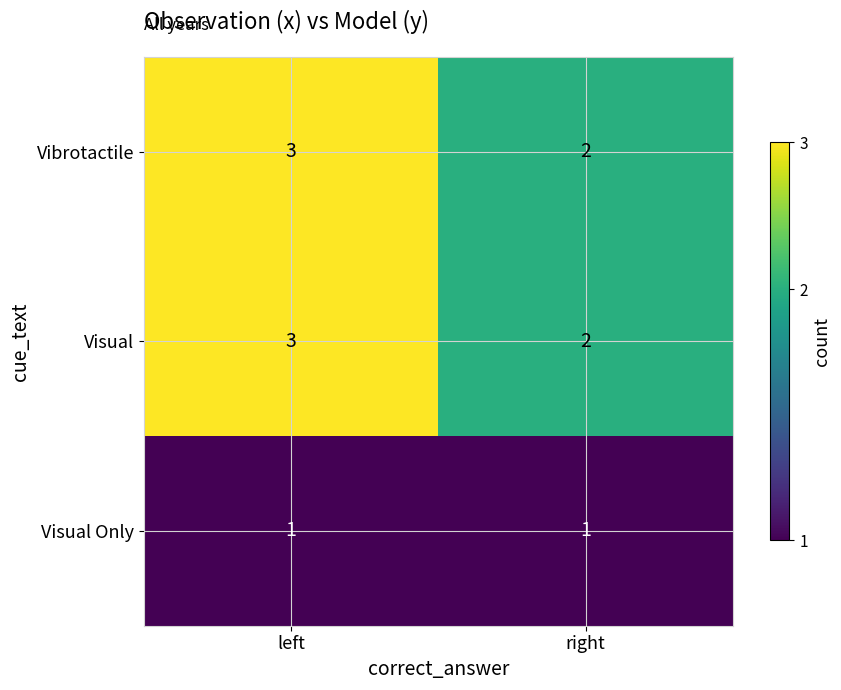

Count the number of categories in the chart.

2